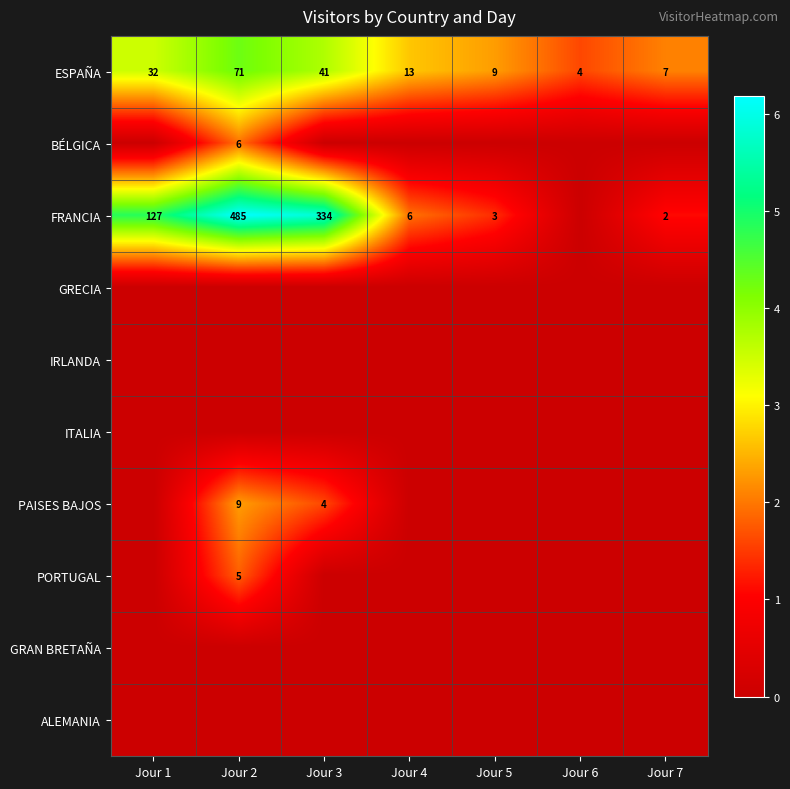

Is it true that PORTUGAL equals 5 at Jour 2?

True